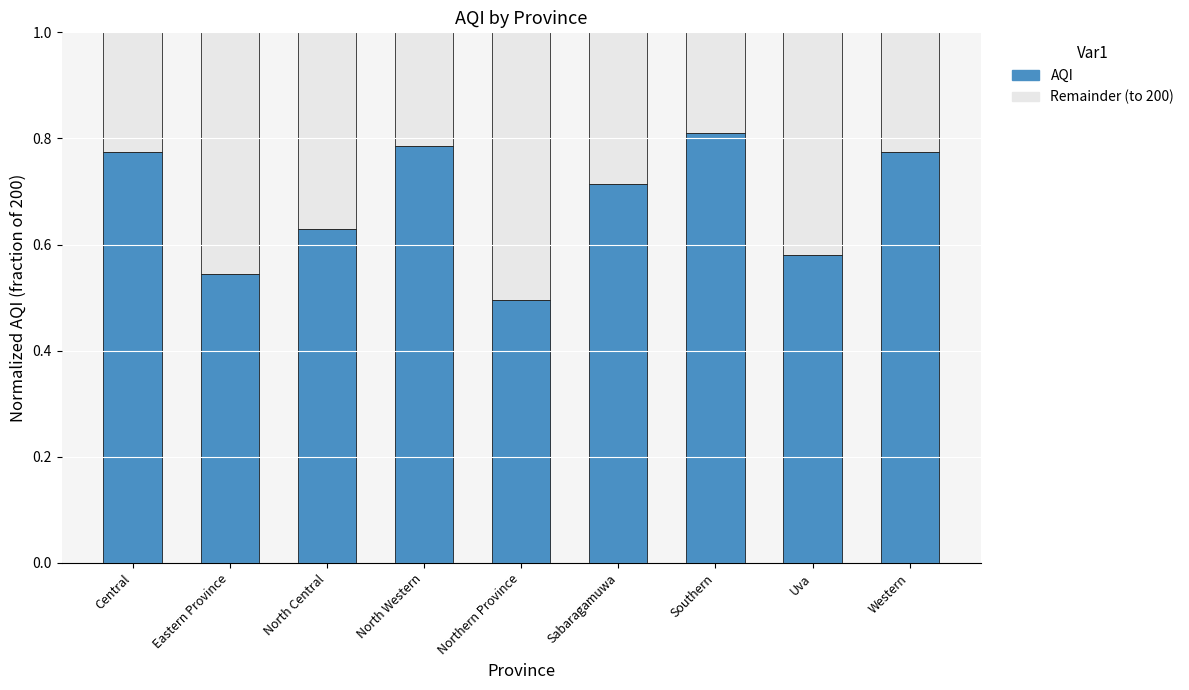

What is the total value across all series at Eastern Province?

1.0